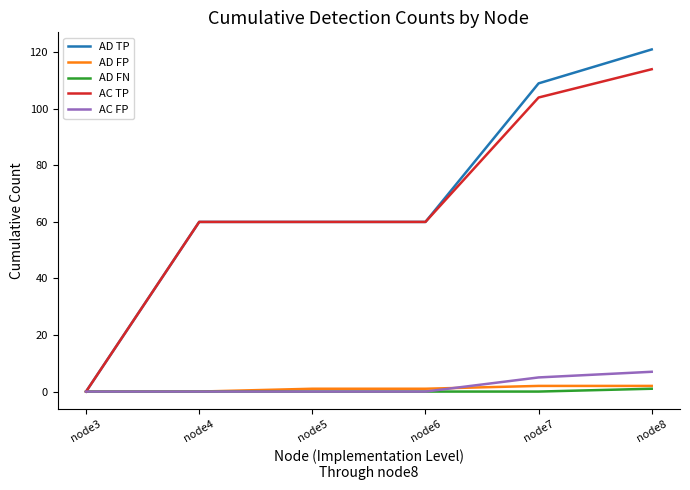

Is the value of AD FN at node5 greater than the value of AD TP at node7?

No